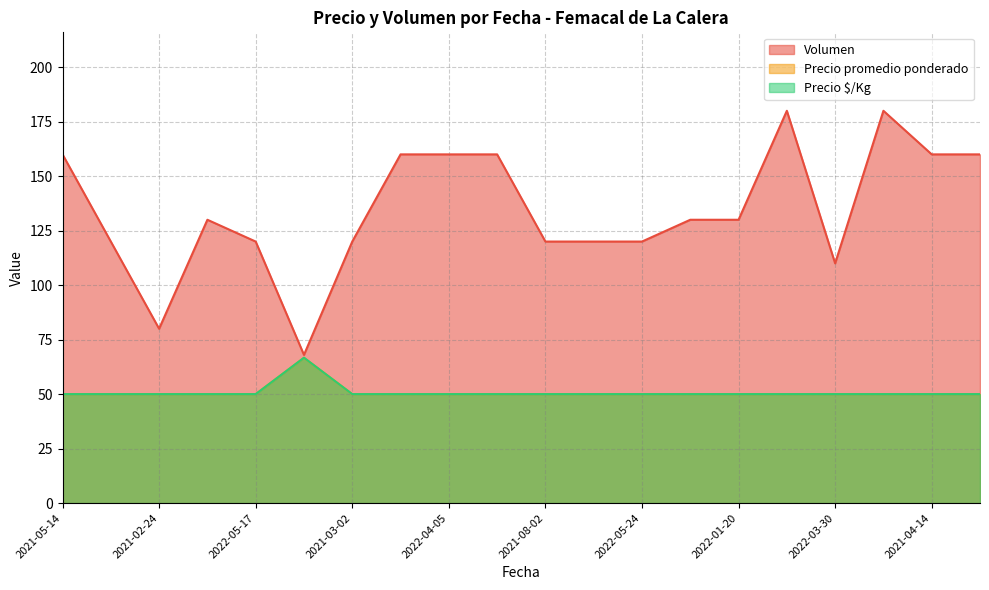

Which series has the largest total across all categories?

Volumen